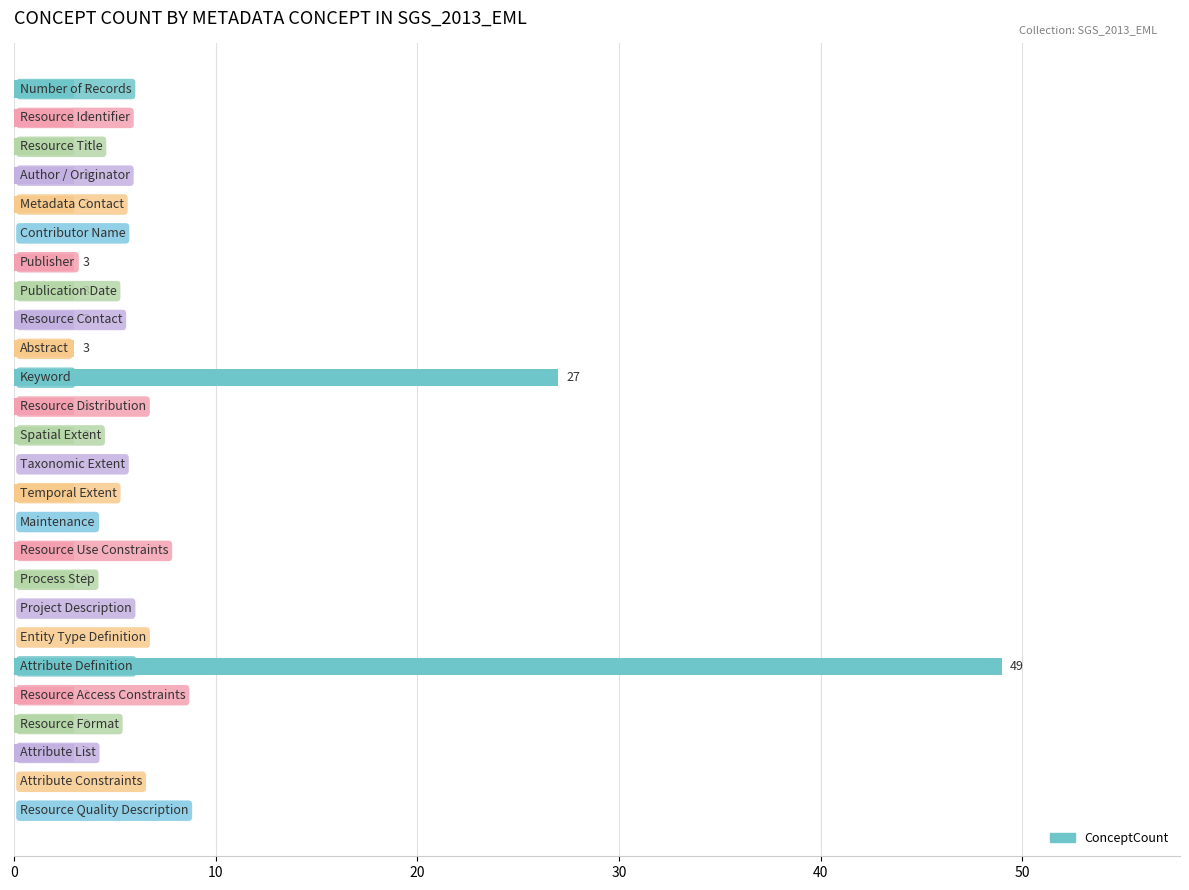

How many values are above zero?

19